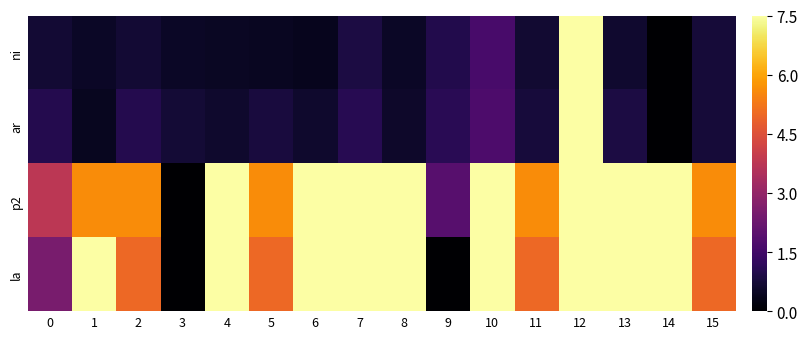

At 6, list the series in order from smallest to largest.

ni, ar, p2, la